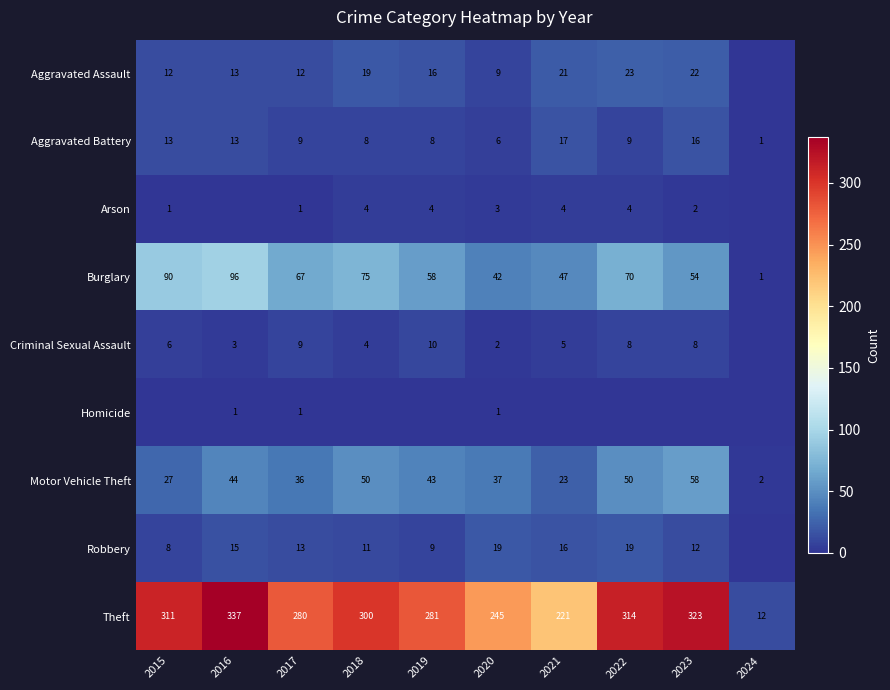

Which category has the highest value in the Burglary series?

2016